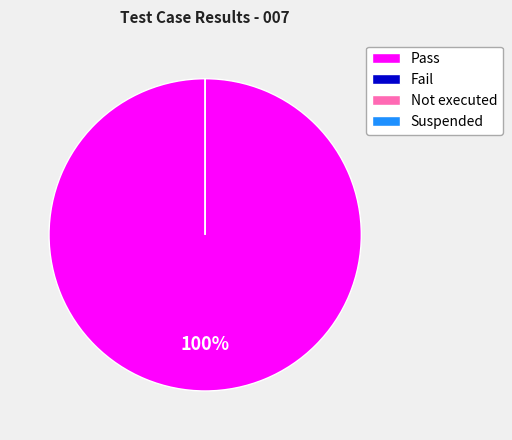

What is the largest slice in the pie chart?

Pass